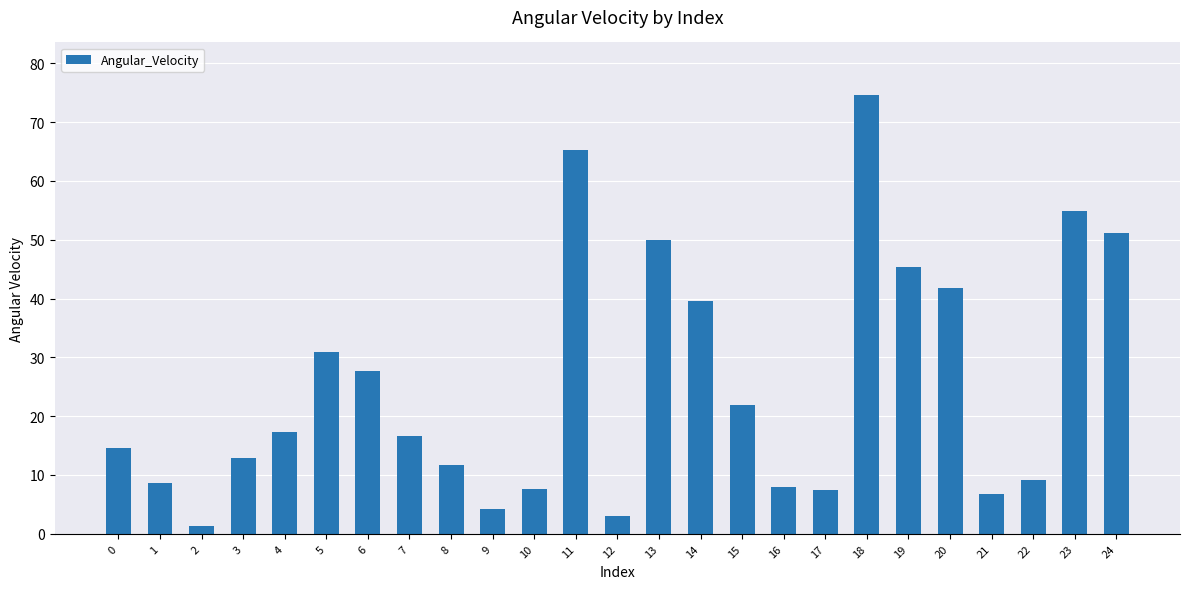

What is the difference between the maximum and minimum values?

73.2